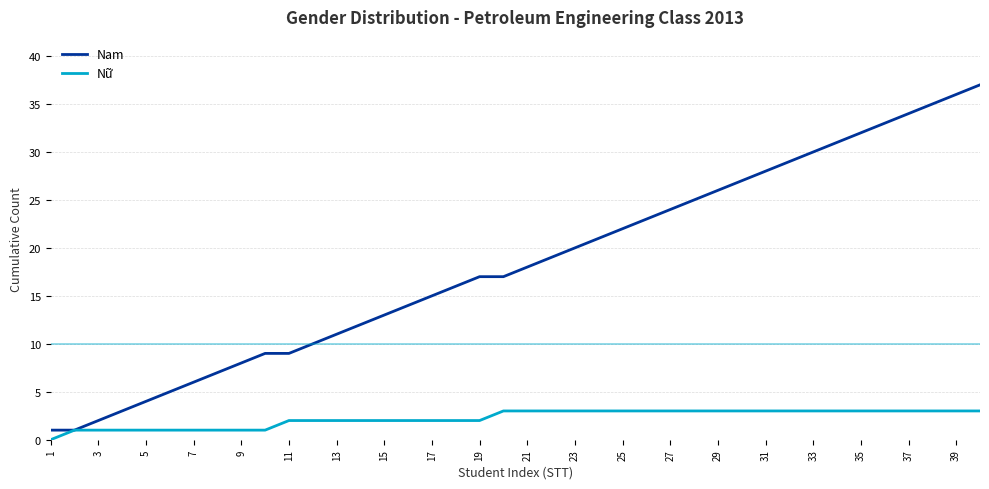

Reading right to left, what are all the values shown in this chart?

Nam: 37	36	35	34	33	32	31	30	29	28	27	26	25	24	23	22	21	20	19	18	17	17	16	15	14	13	12	11	10	9	9	8	7	6	5	4	3	2	1	1
Nữ: 3	3	3	3	3	3	3	3	3	3	3	3	3	3	3	3	3	3	3	3	3	2	2	2	2	2	2	2	2	2	1	1	1	1	1	1	1	1	1	0